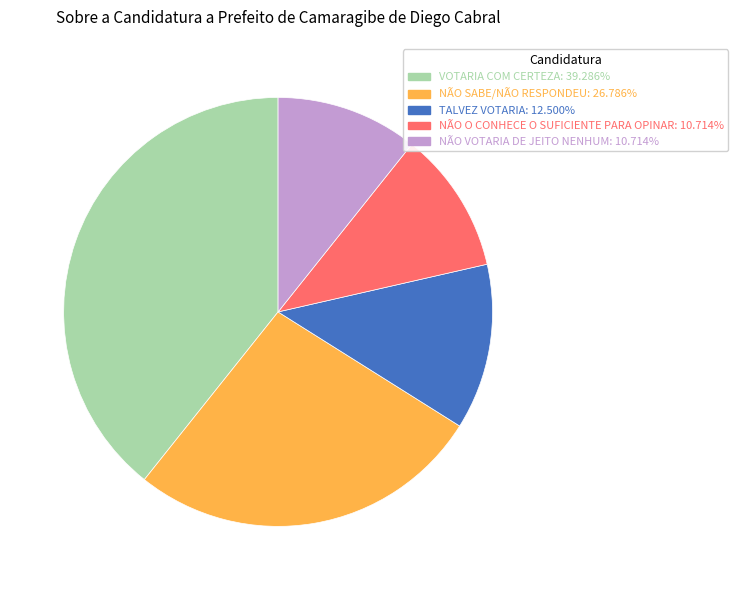

Is there a majority slice in this chart?

No